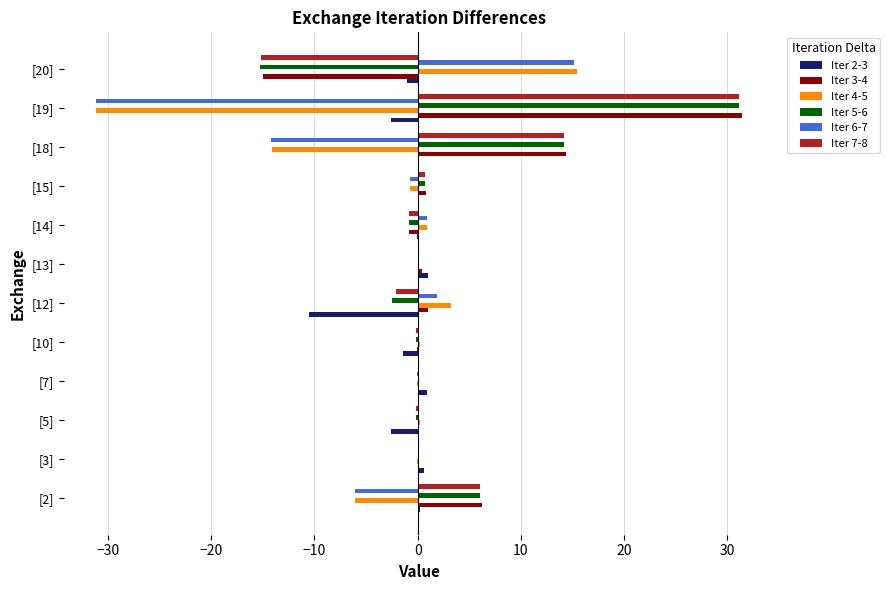

At which label is Iter 4-5 closest to -7?

[2]